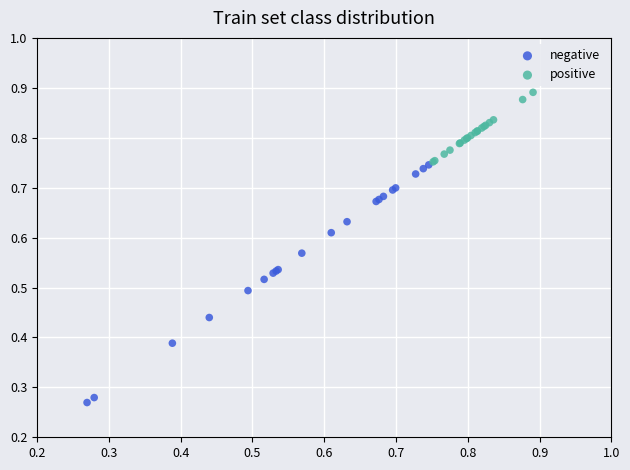

Which series has the largest Y range (max minus min)?

negative